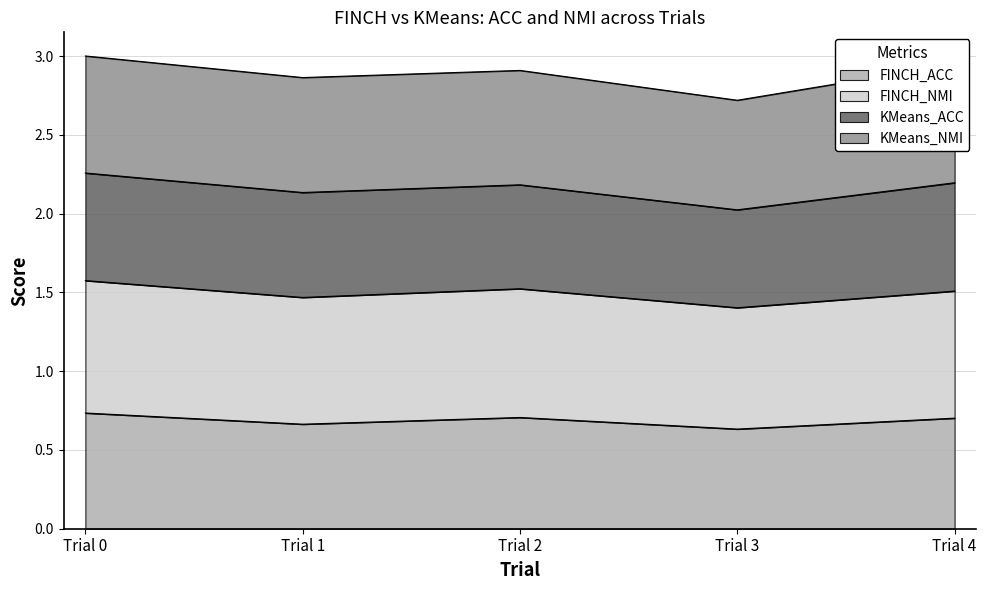

What is the total value across all series at Trial 0?

3.0